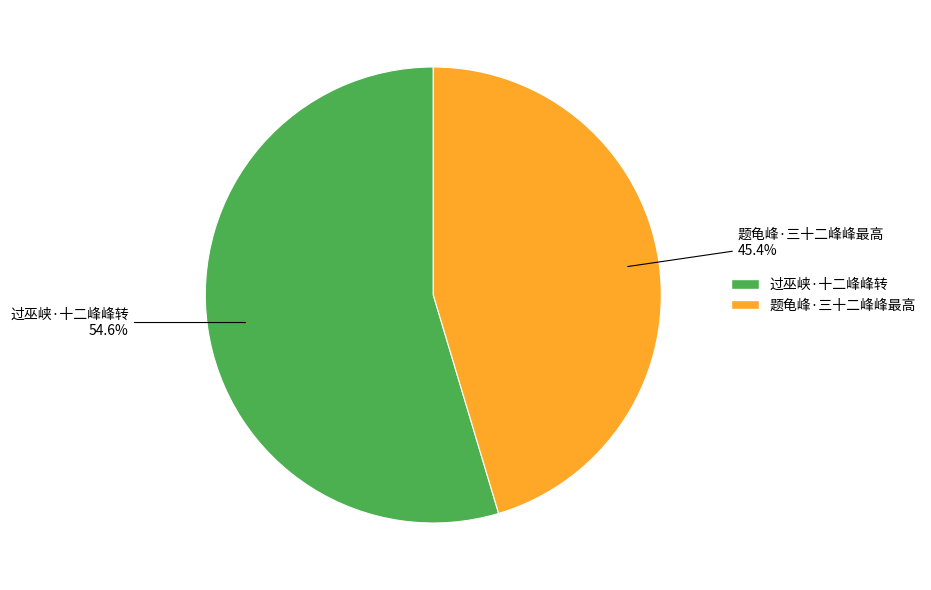

To the nearest percent, what is the difference between the 过巫峡·十二峰峰转 and 题龟峰·三十二峰峰最高 slice percentages?

9%